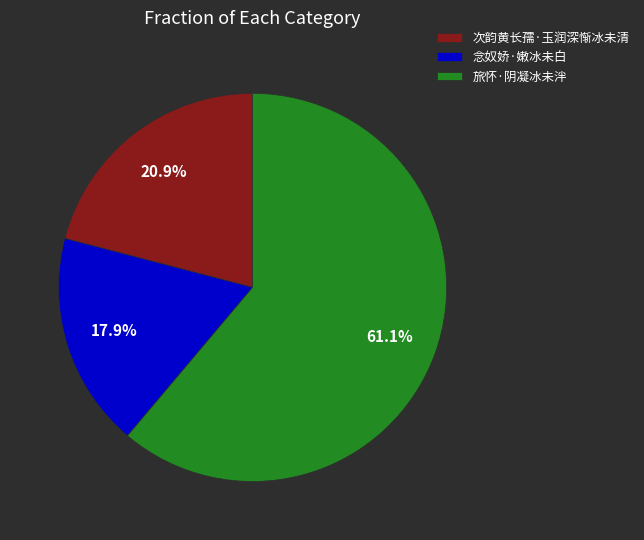

Between 旅怀·阴凝冰未泮 and 念奴娇·嫩冰未白, which is larger?

旅怀·阴凝冰未泮